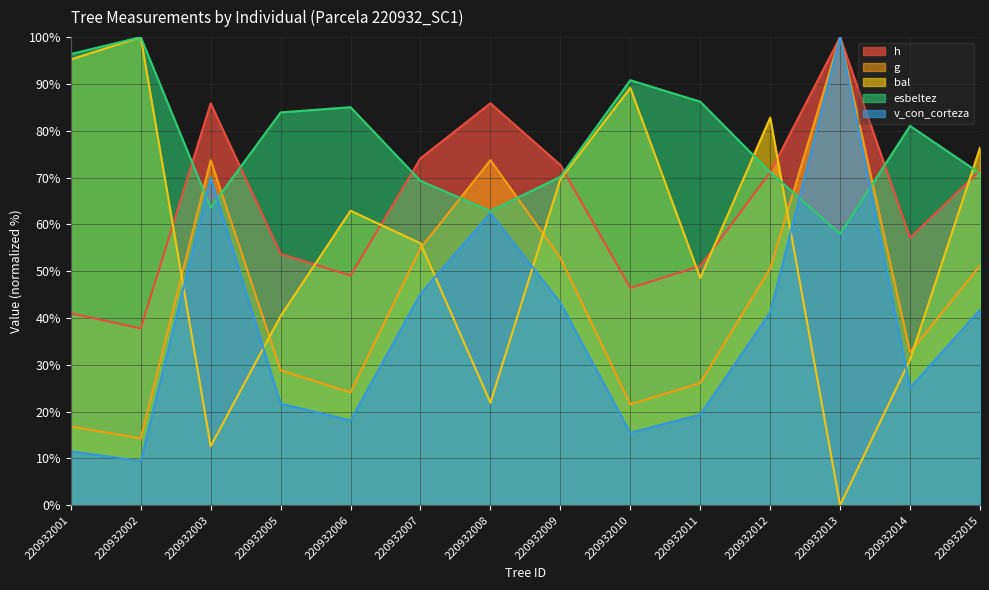

What is the value of the h point at the 6th from the left?

74.1